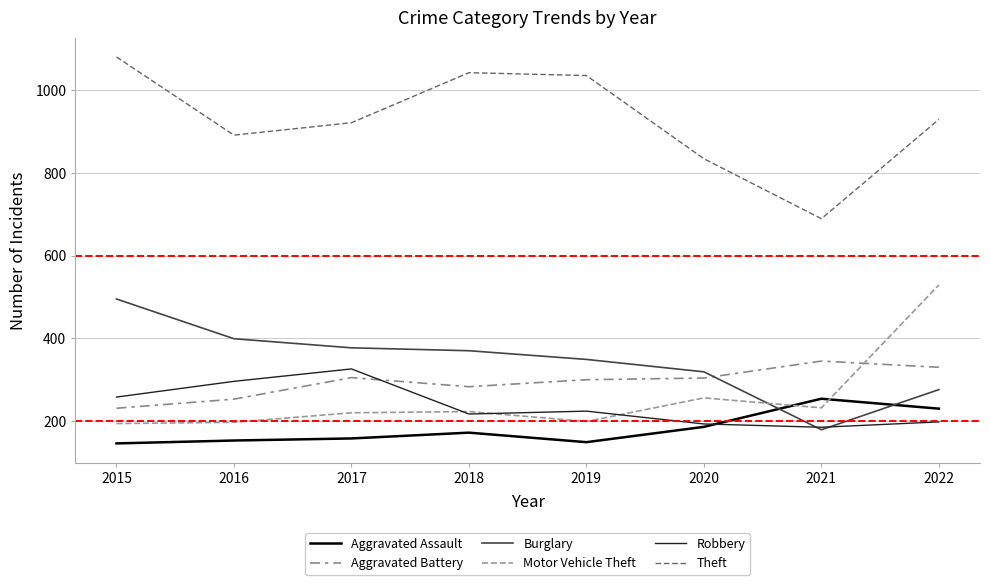

Does the chart display data point markers on the line(s)?

No